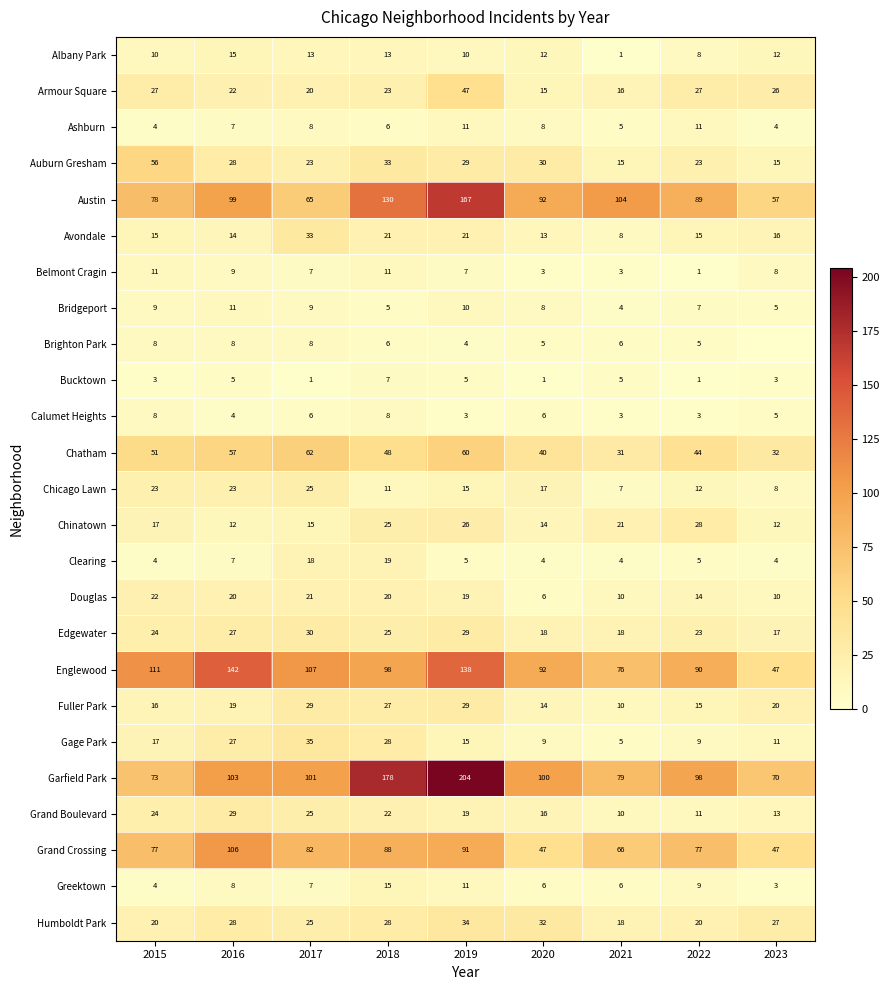

What is the sum of all Bucktown values?

31